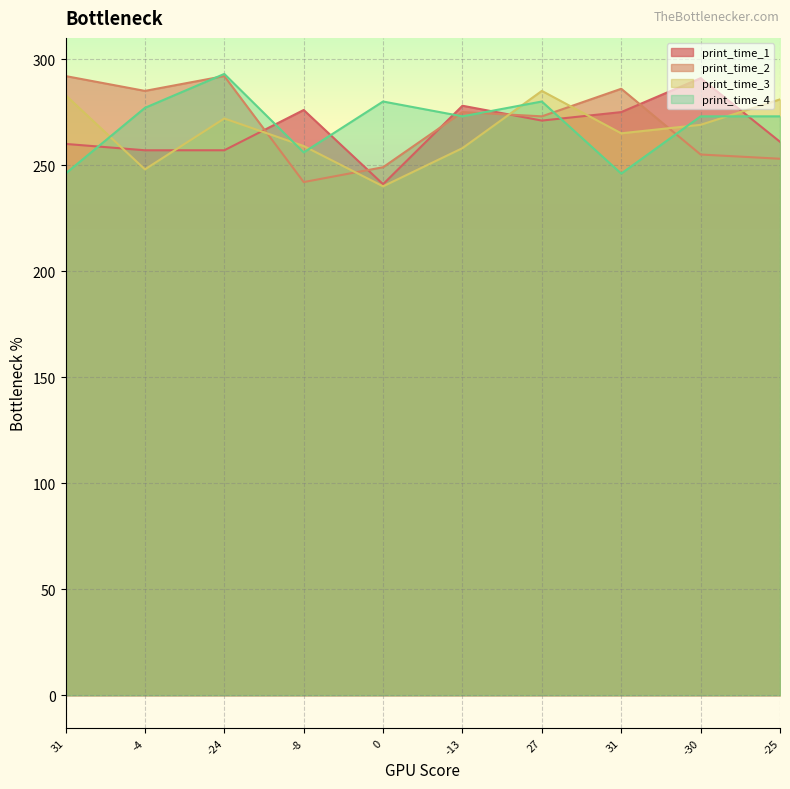

Is it true that print_time_2 equals 54 at -8?

False